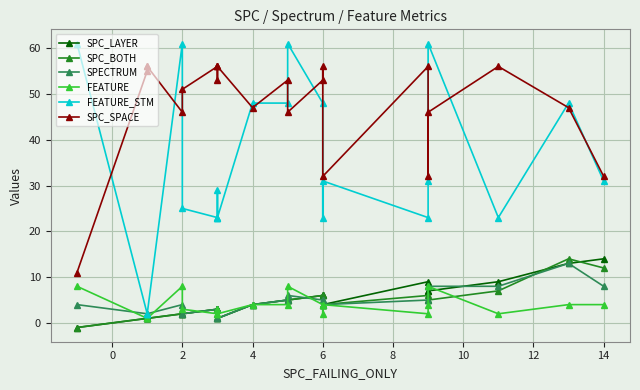

What is the average value of the FEATURE_STM series?

33